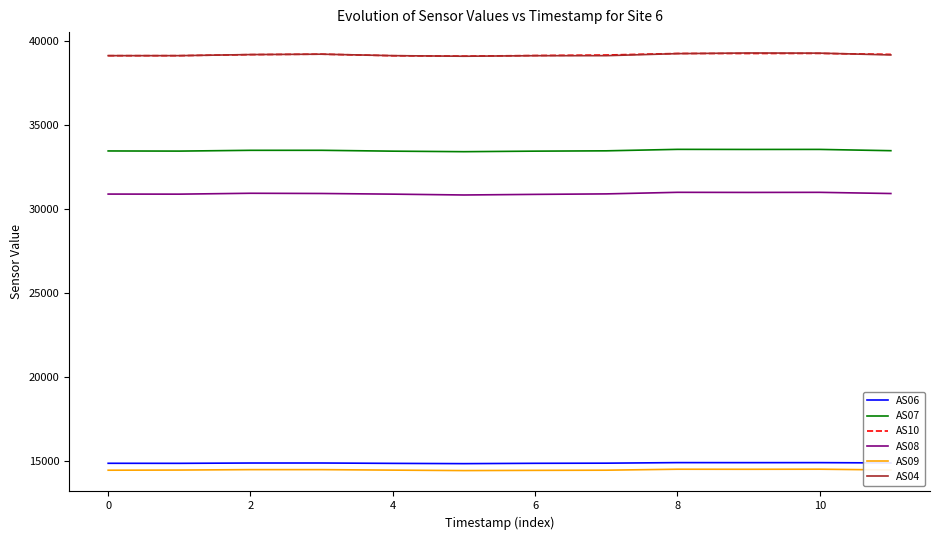

True or false: AS08 and AS04 cross at least once.

False